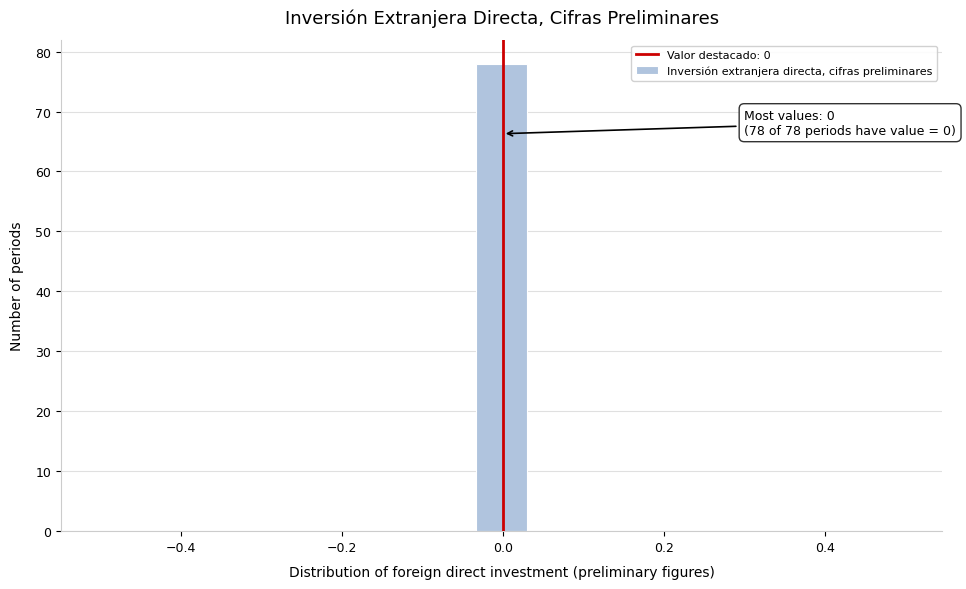

Around what value on the x-axis is the tallest bar? Give the approximate position of its centre, as read against the axis.

0.00